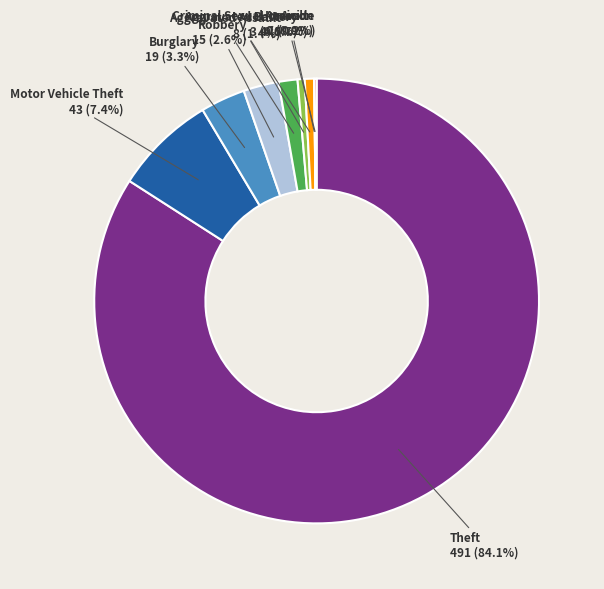

How many slices are in this pie chart?

9